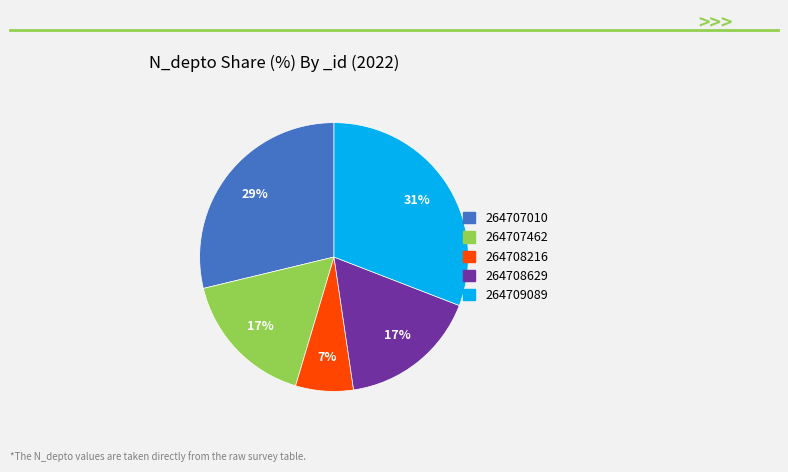

How many slices are in this pie chart?

5